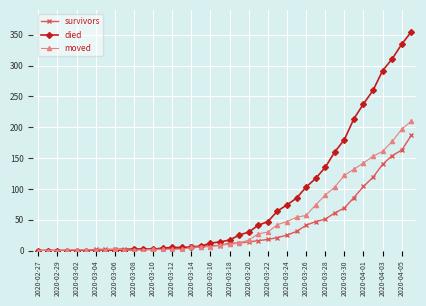

Rank the series by their maximum value, from highest to lowest.

died, moved, survivors